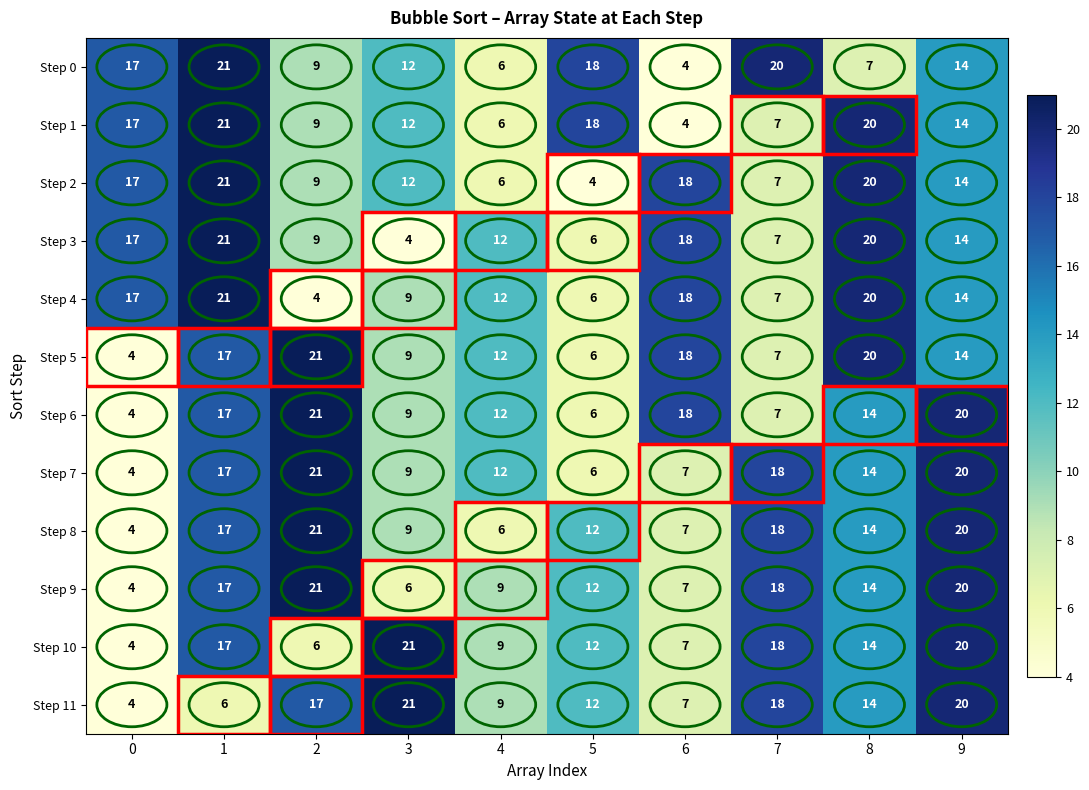

How many distinct data groups are displayed?

12